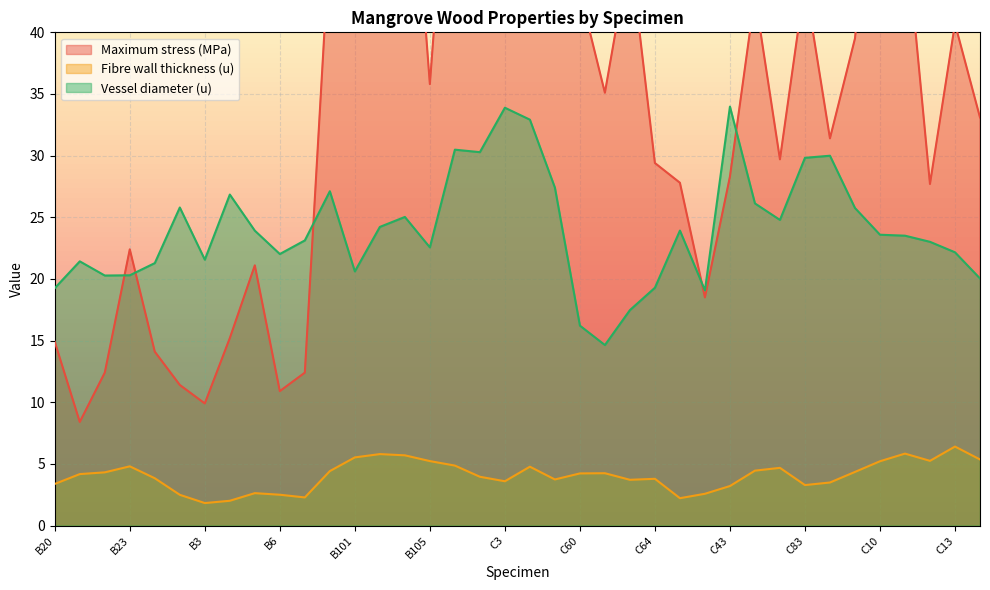

At how many categories does at least one series exceed 22?

32